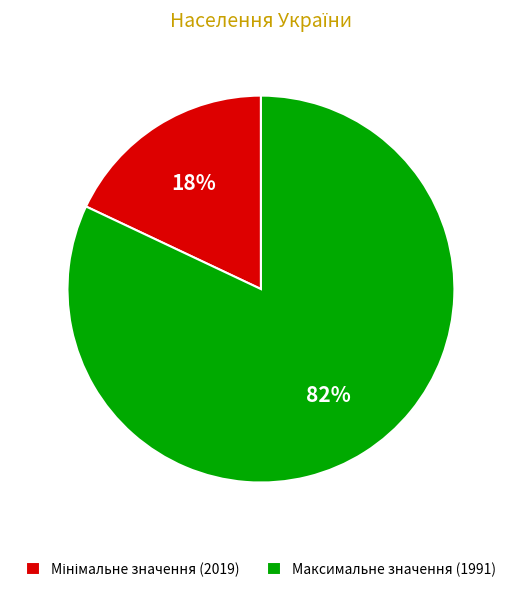

To the nearest percent, what is the average slice percentage?

50%